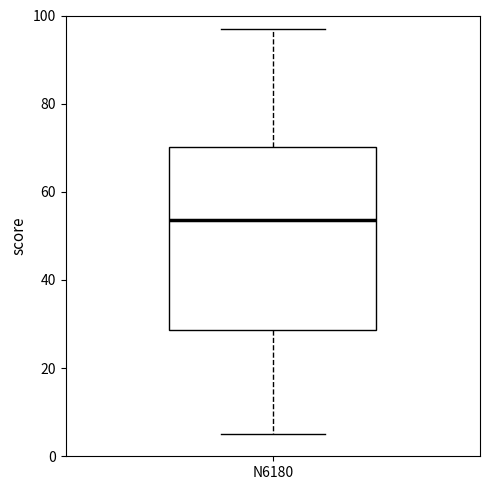

Read this box plot against the y-axis: the position of the median line, the range covered by the box, and the ends of both whiskers. The values are not printed on the chart, so give them approximately, as read against the axis.

median 54, box 28 to 70, whiskers 6 to 98